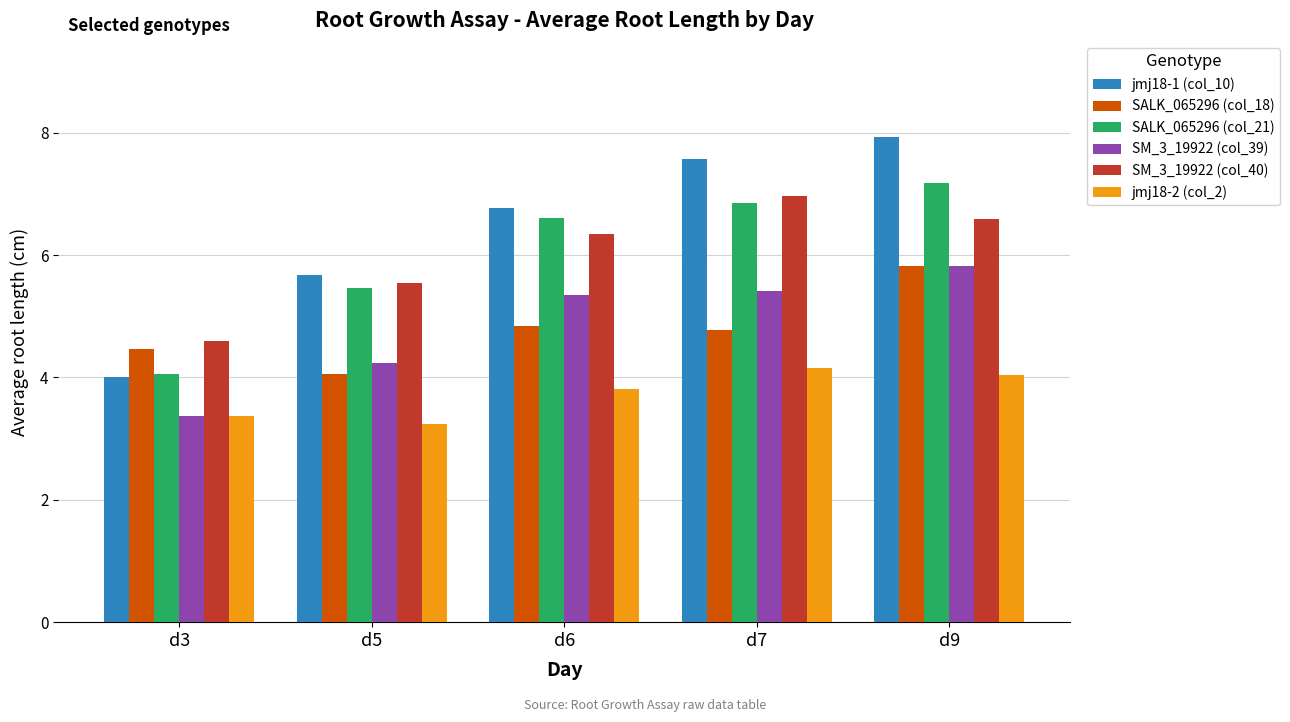

Between d5 and d7, which series saw the biggest shift?

jmj18-1 (col_10)